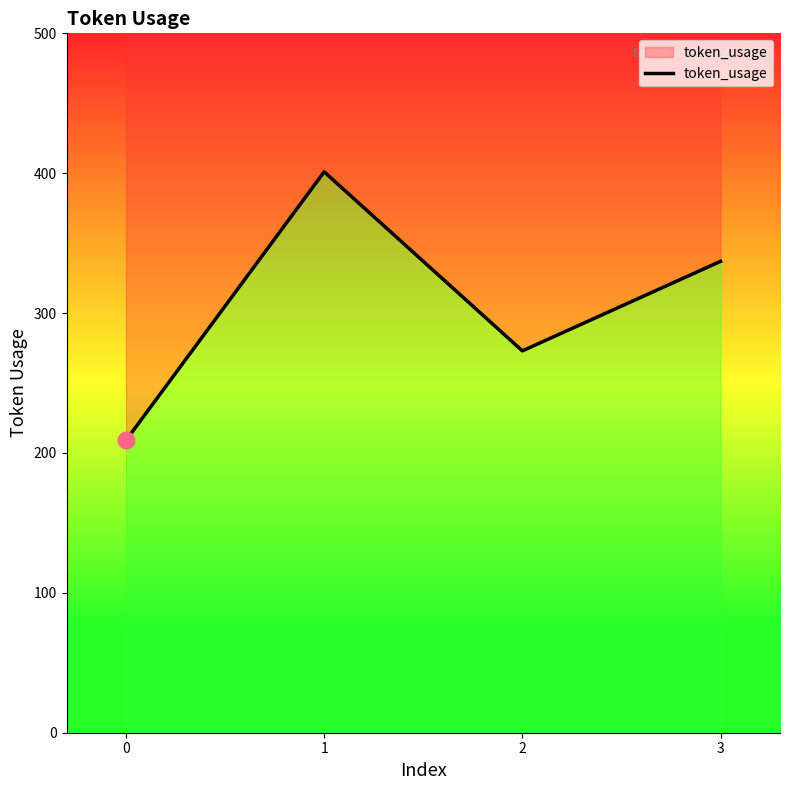

The value at 3 is 185. True or false?

False